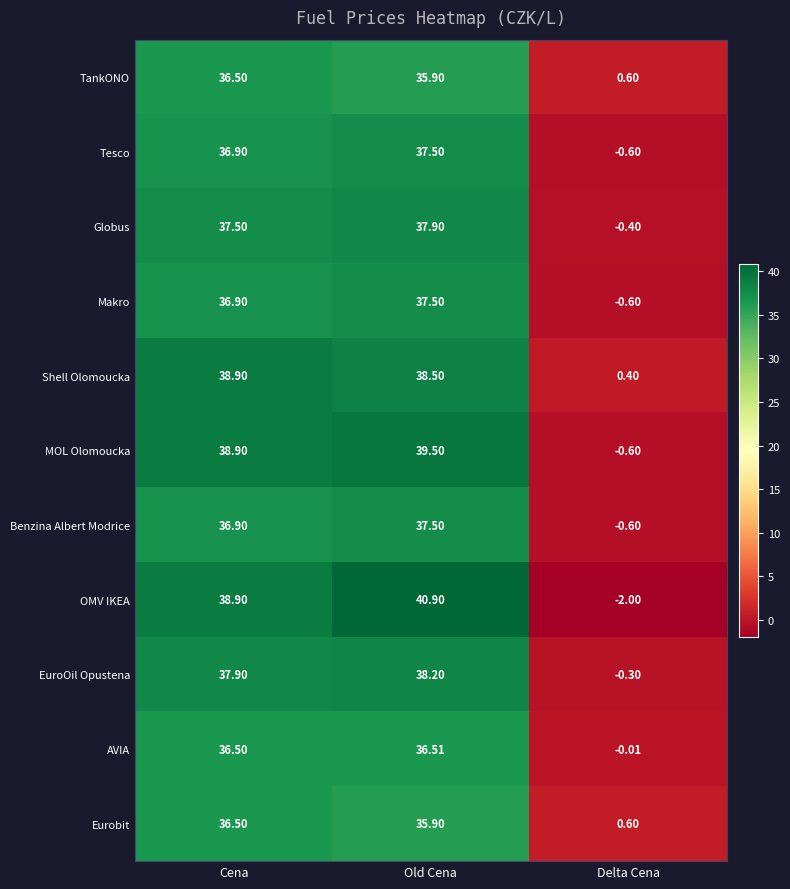

Which series has the largest range (max minus min)?

OMV IKEA